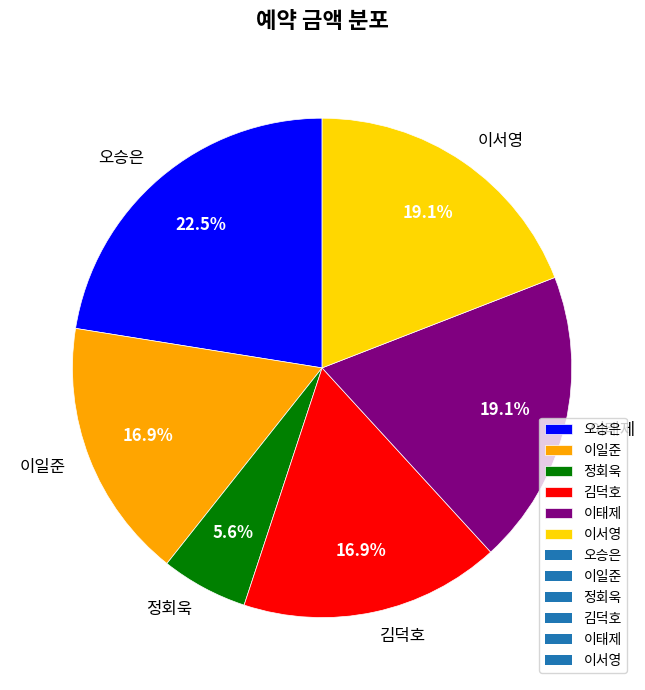

Which category has the smallest portion of the pie?

정회욱